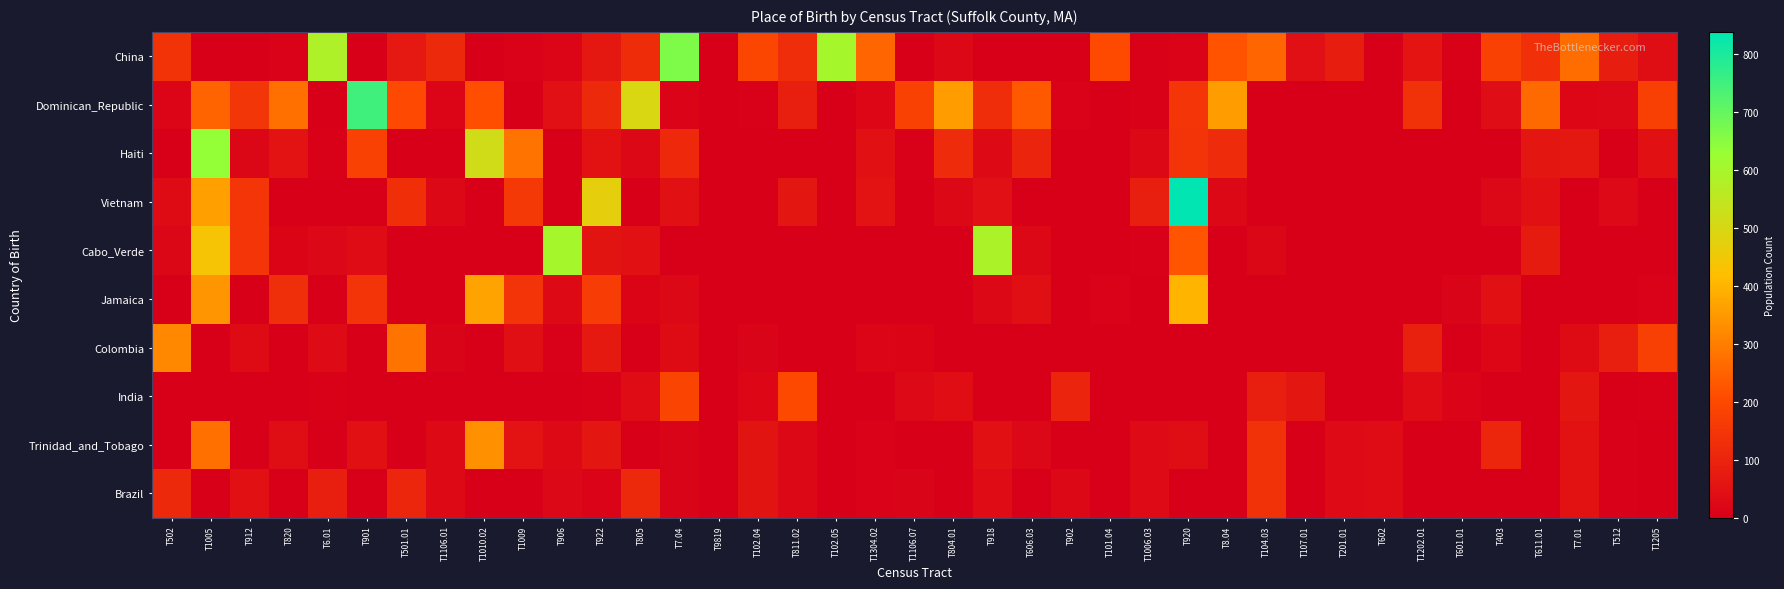

Between T902 and T7.01, which series saw the biggest shift?

China